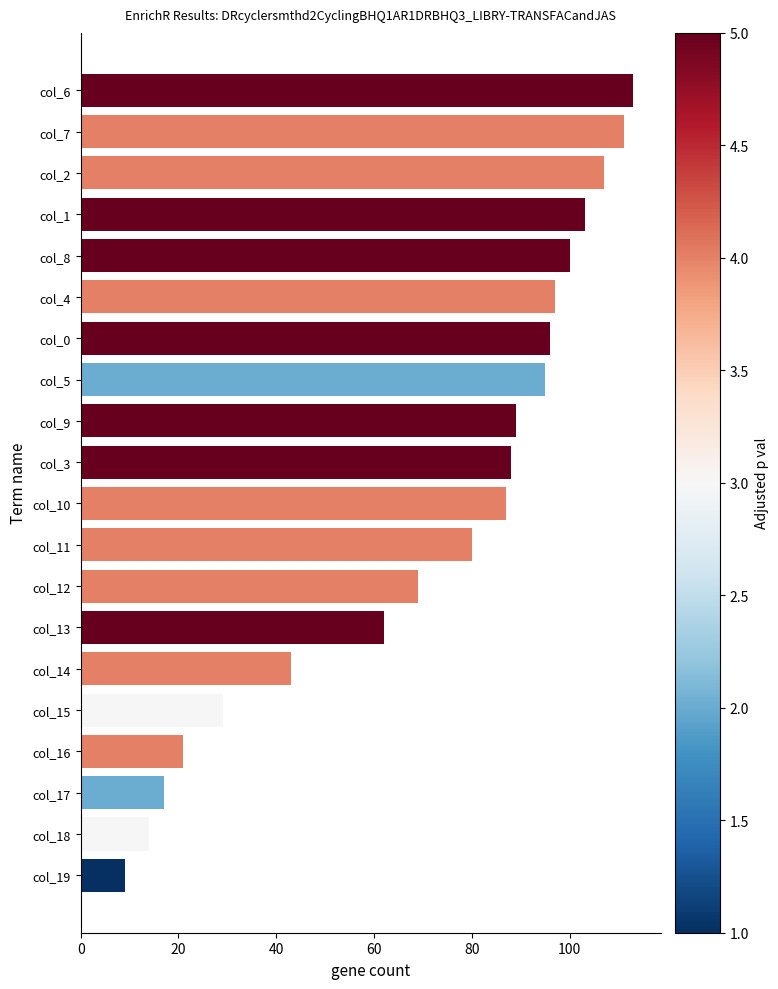

How many bars are there in total?

20